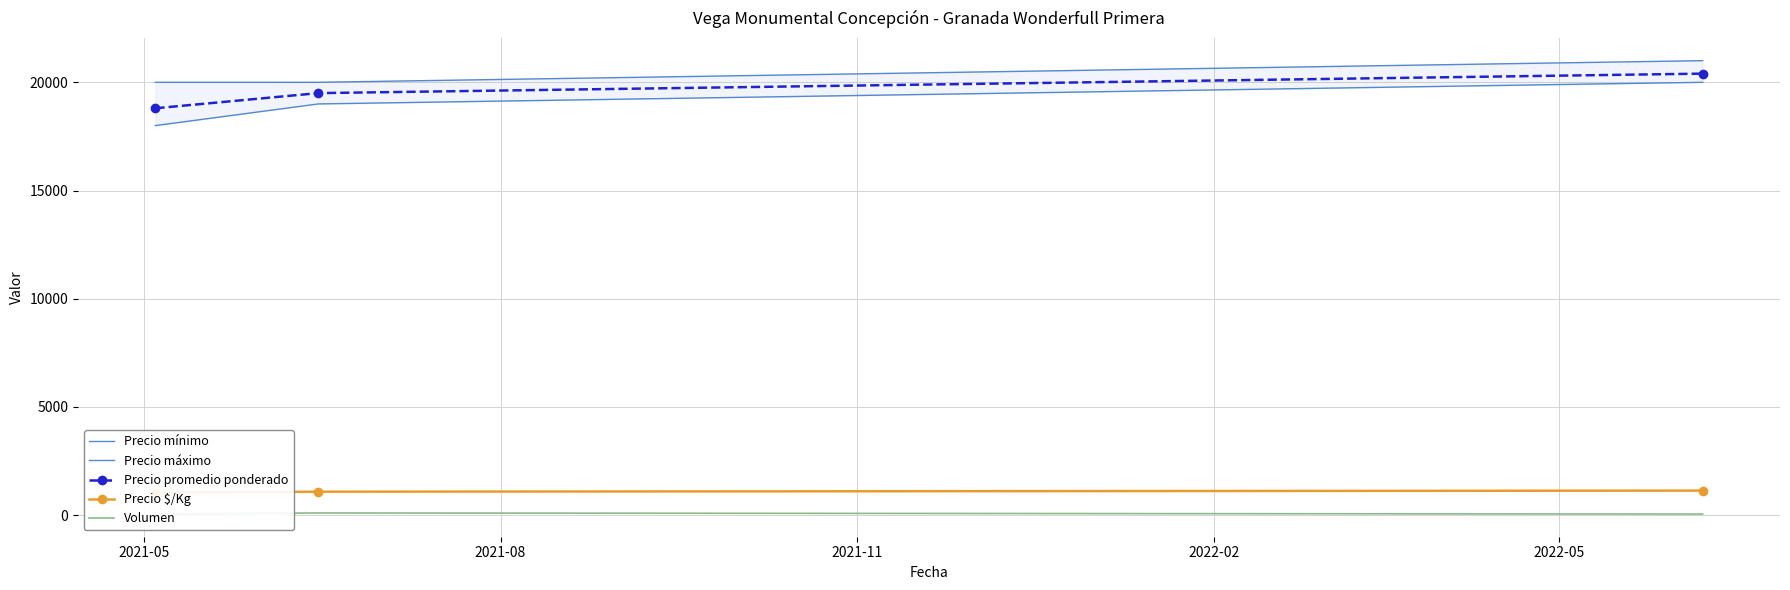

At which label does Volumen reach its minimum?

2021-05